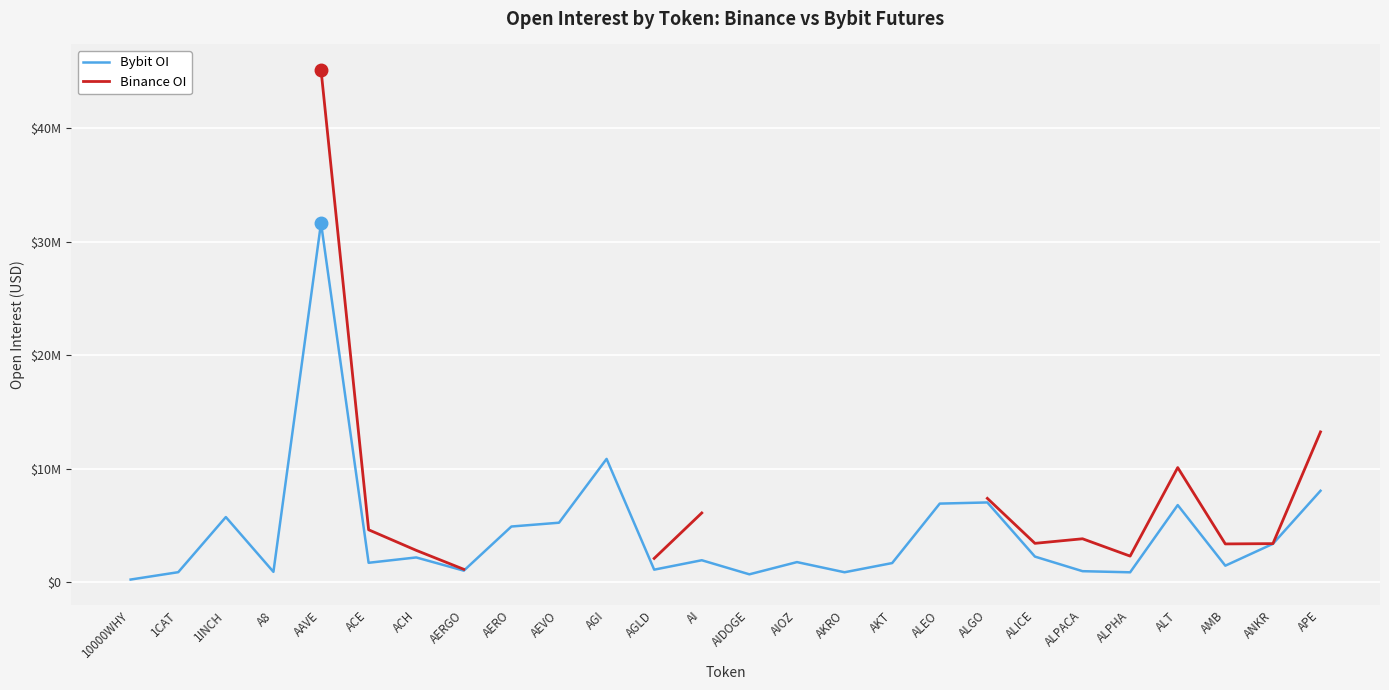

How many lines are shown in the chart?

2